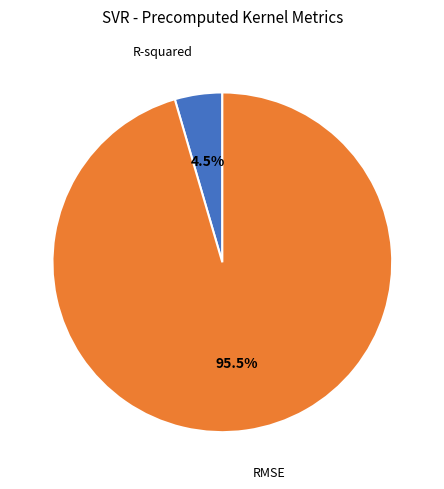

Which slice is the largest?

RMSE